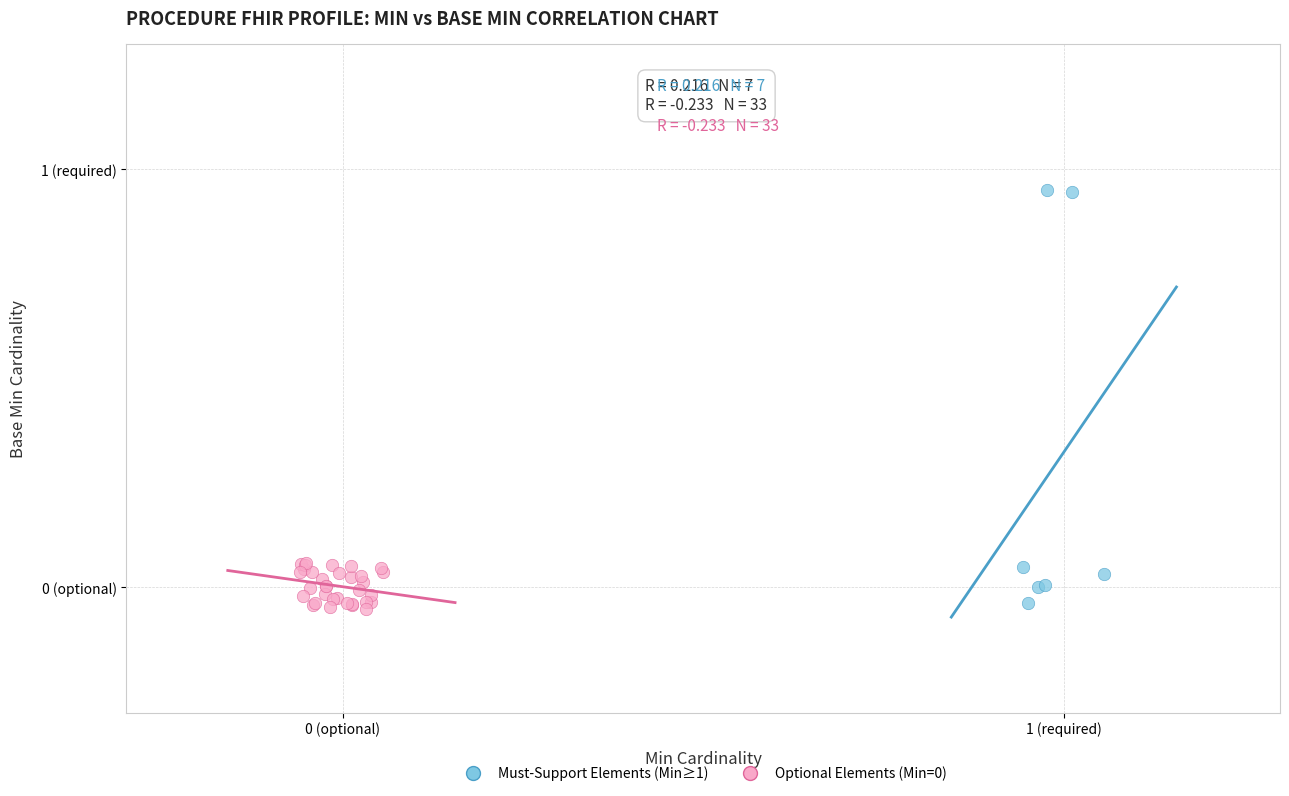

Which series reaches the maximum Y coordinate?

Must-Support Elements (Min≥1)